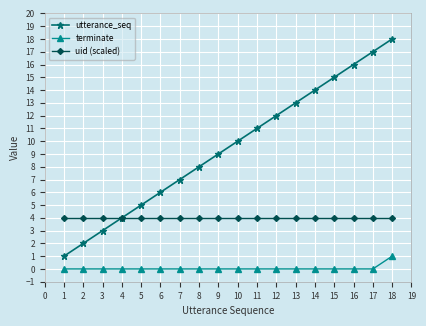

Is this an area chart (filled region under the line)?

No